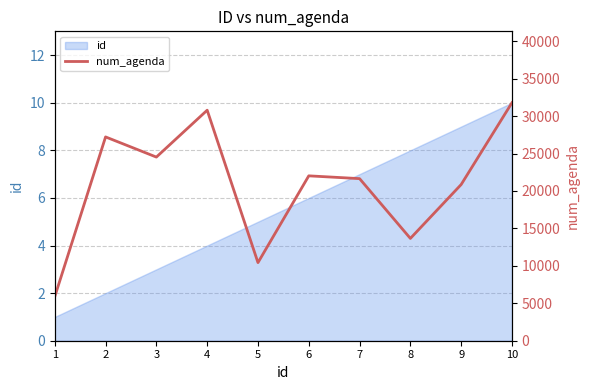

What is the change in value from 3 to 7?

-2879